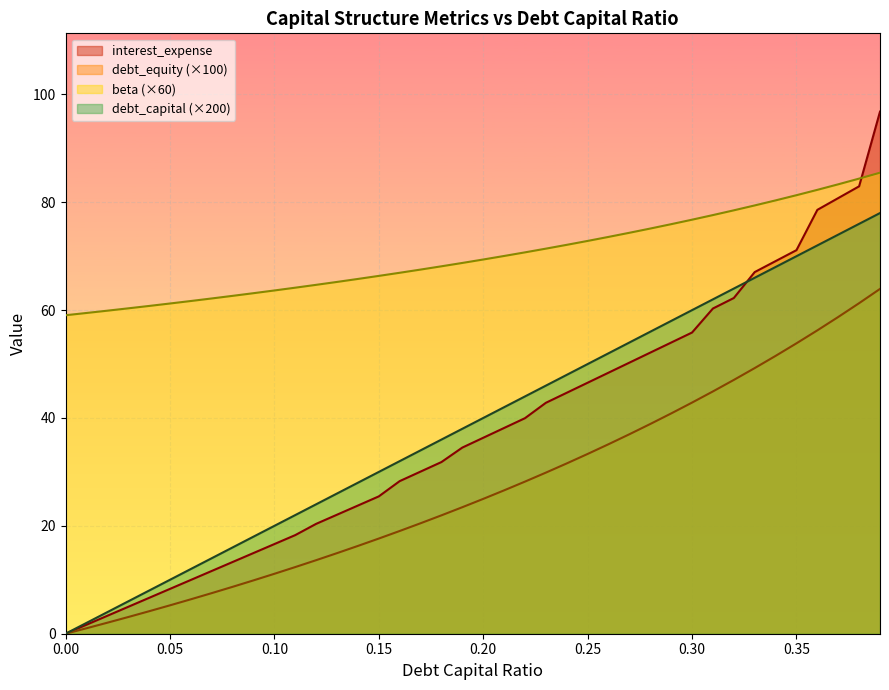

True or false: beta (×60) and debt_capital (×200) cross at least once.

False